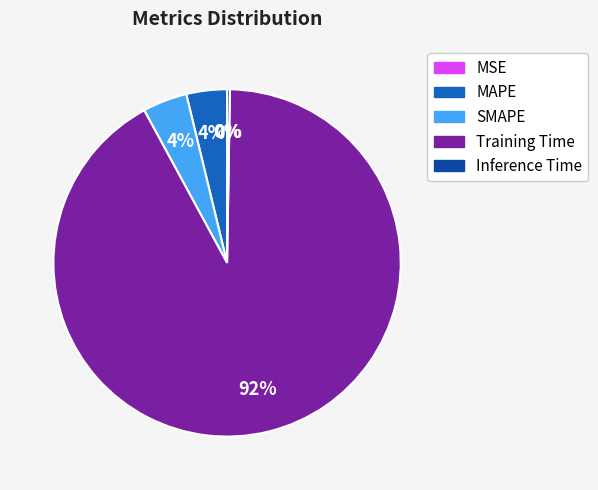

To the nearest percent, what portion does MAPE represent?

4%